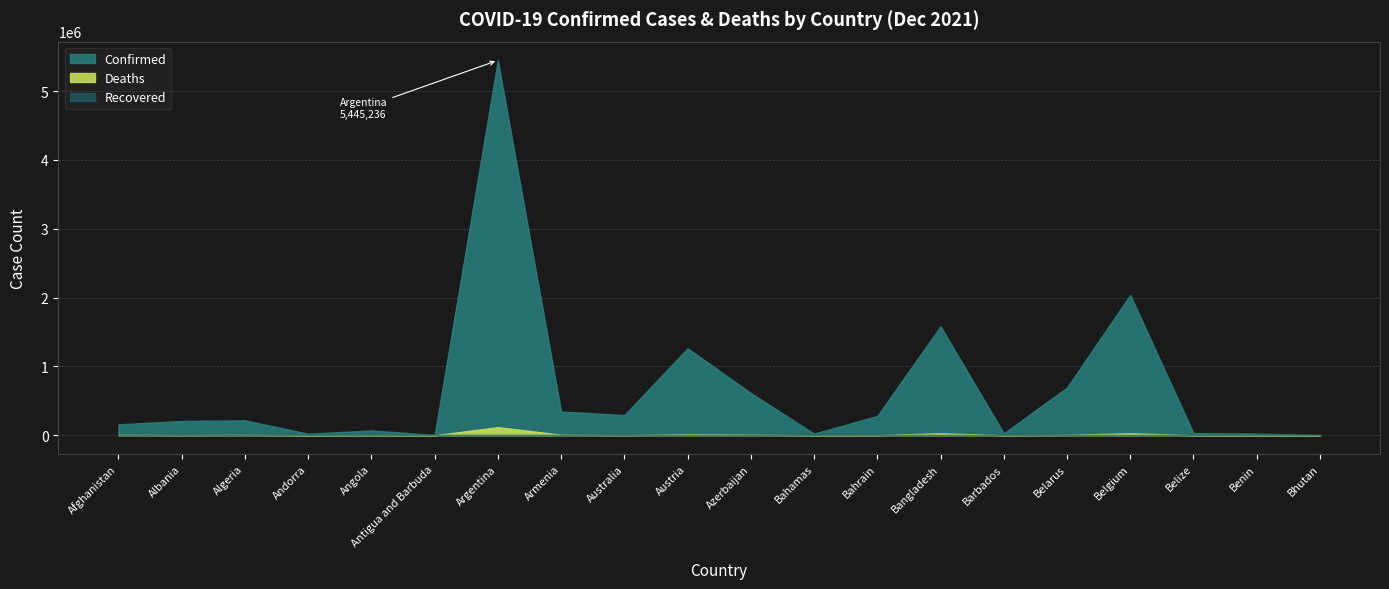

True or false: Confirmed and Recovered cross at least once.

False